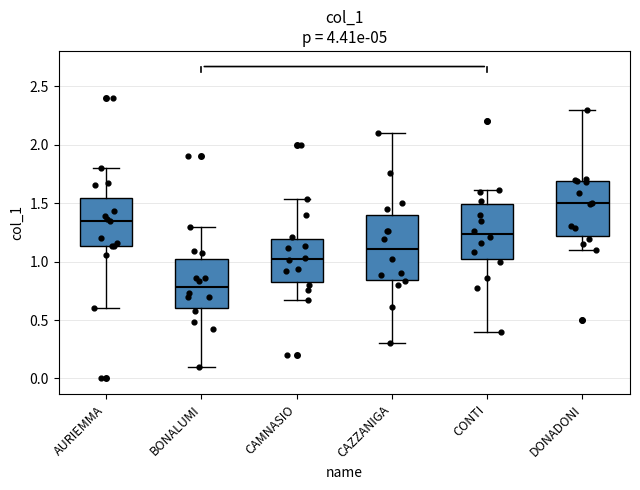

Where is the lower edge of the box for AURIEMMA on the y-axis? The values are not printed on the chart, so give them approximately, as read against the axis.

1.15